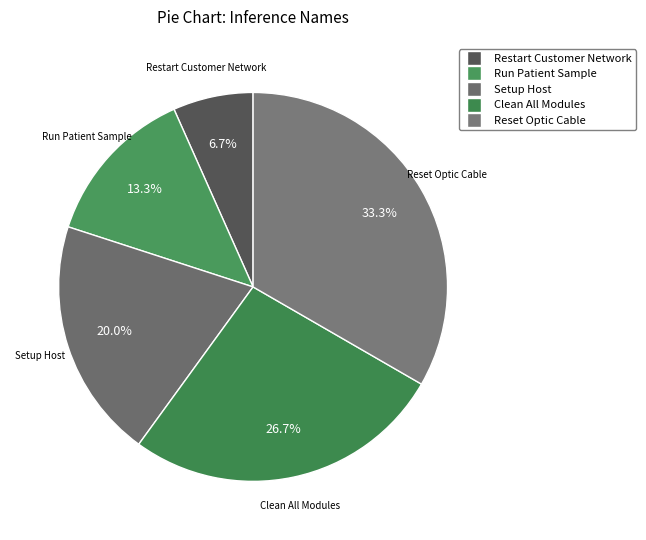

How many segments does this pie chart have?

5